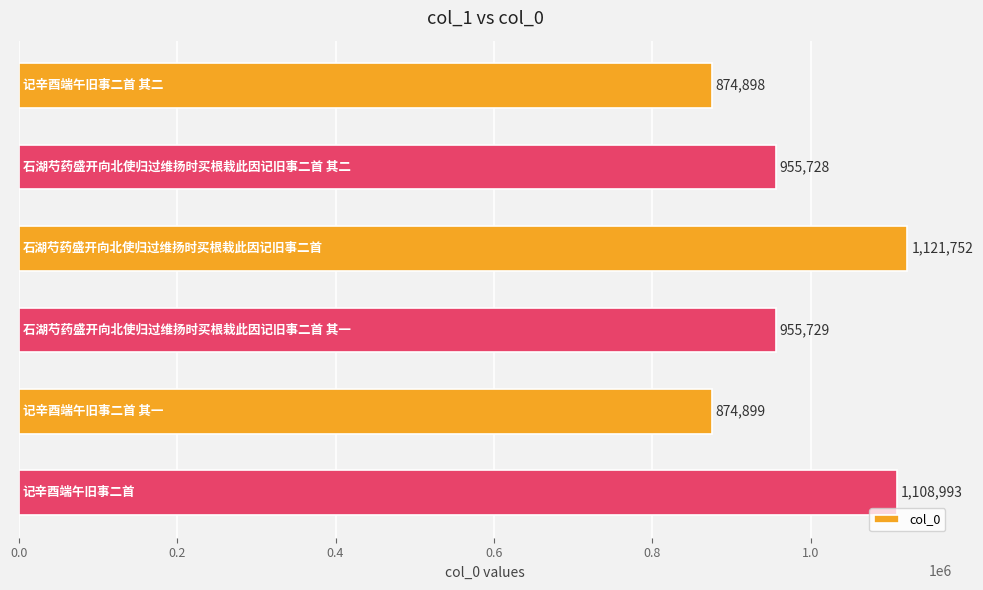

What is the greatest value displayed?

1121752